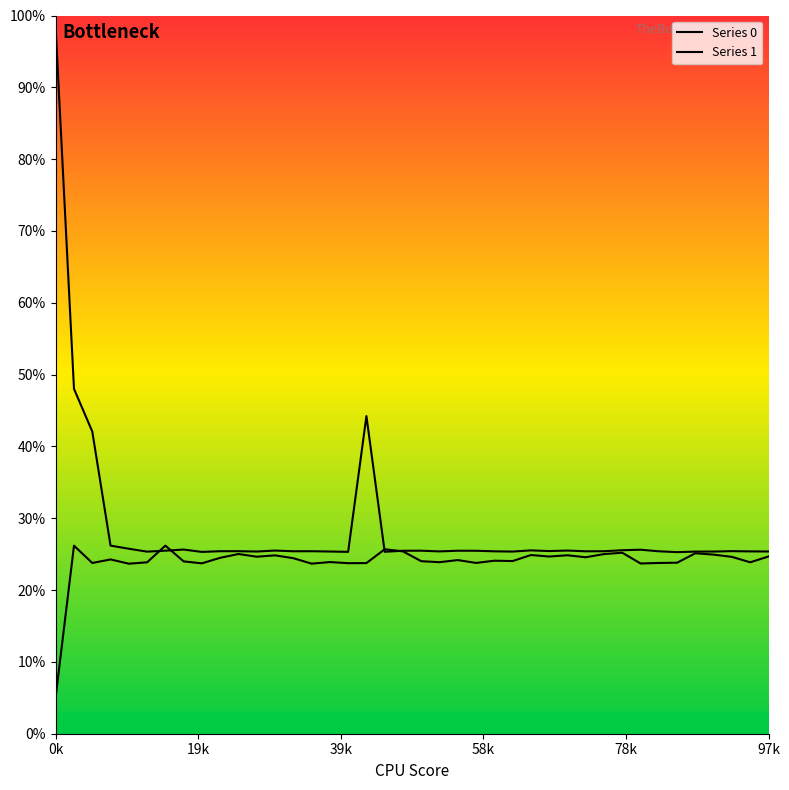

Reading left to right, transcribe all the data shown in this chart.

Series 0: 98.1	48.0	42.1	26.2	25.8	25.4	25.5	25.6	25.3	25.4	25.4	25.4	25.5	25.4	25.4	25.4	25.3	44.2	25.3	25.5	25.5	25.4	25.5	25.5	25.4	25.4	25.5	25.4	25.5	25.4	25.4	25.5	25.6	25.4	25.3	25.4	25.4	25.4	25.4	25.4
Series 1: 5.2	26.2	23.8	24.3	23.7	23.9	26.2	24.0	23.7	24.5	25.0	24.6	24.8	24.4	23.7	23.9	23.7	23.8	25.7	25.4	24.0	23.9	24.2	23.8	24.1	24.0	24.9	24.7	24.8	24.6	25.0	25.2	23.7	23.8	23.8	25.1	24.9	24.6	23.9	24.7